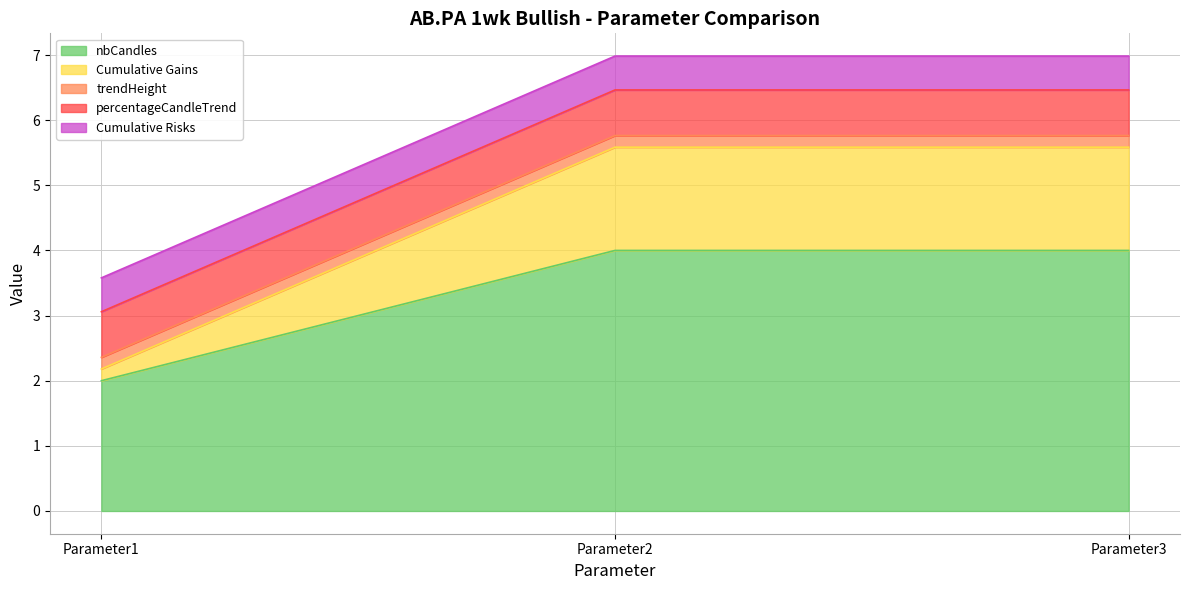

Rank the series at Parameter3 from lowest to highest value.

trendHeight, Cumulative Risks, percentageCandleTrend, Cumulative Gains, nbCandles